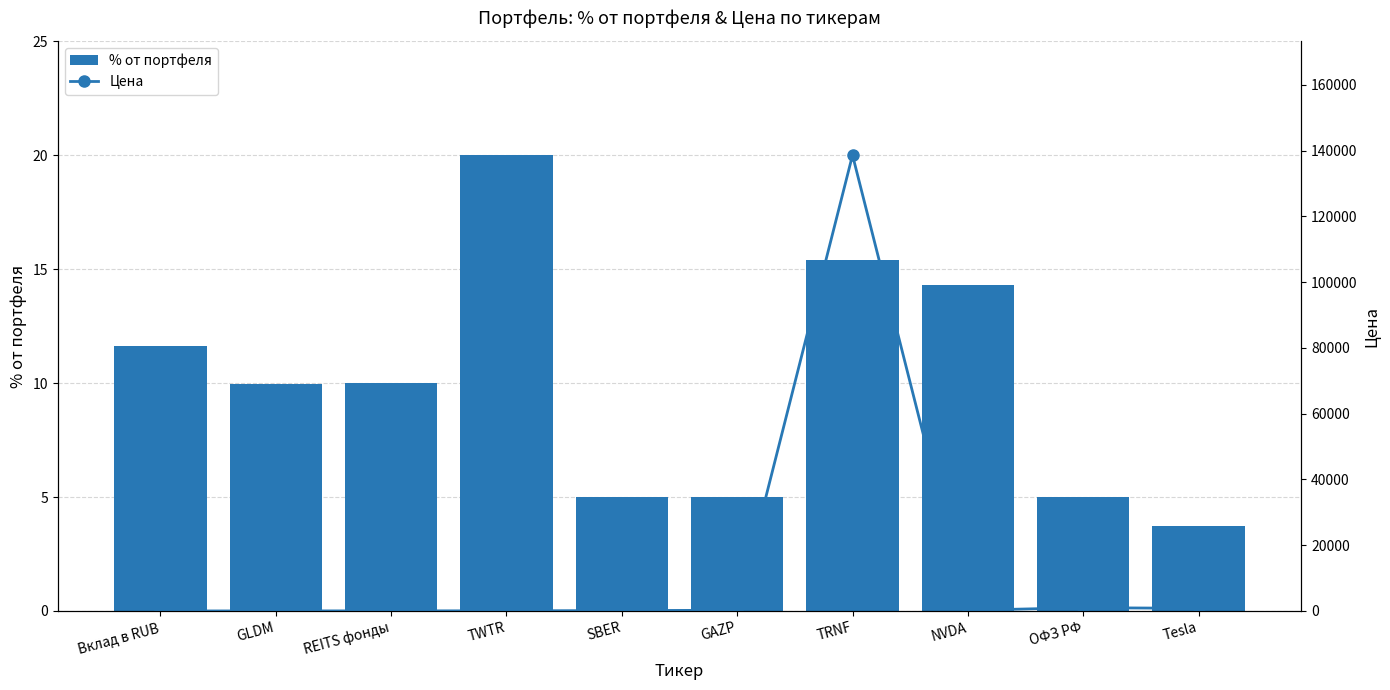

What is the maximum value for % от портфеля?

20.0